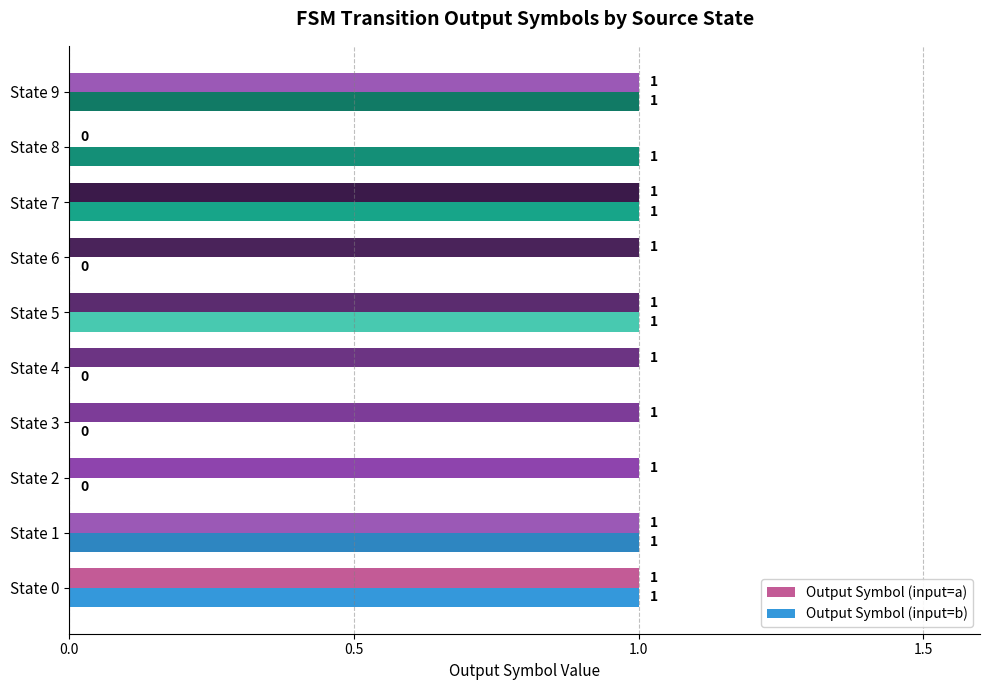

At which label is Output Symbol (input=a) closest to 0?

State 8